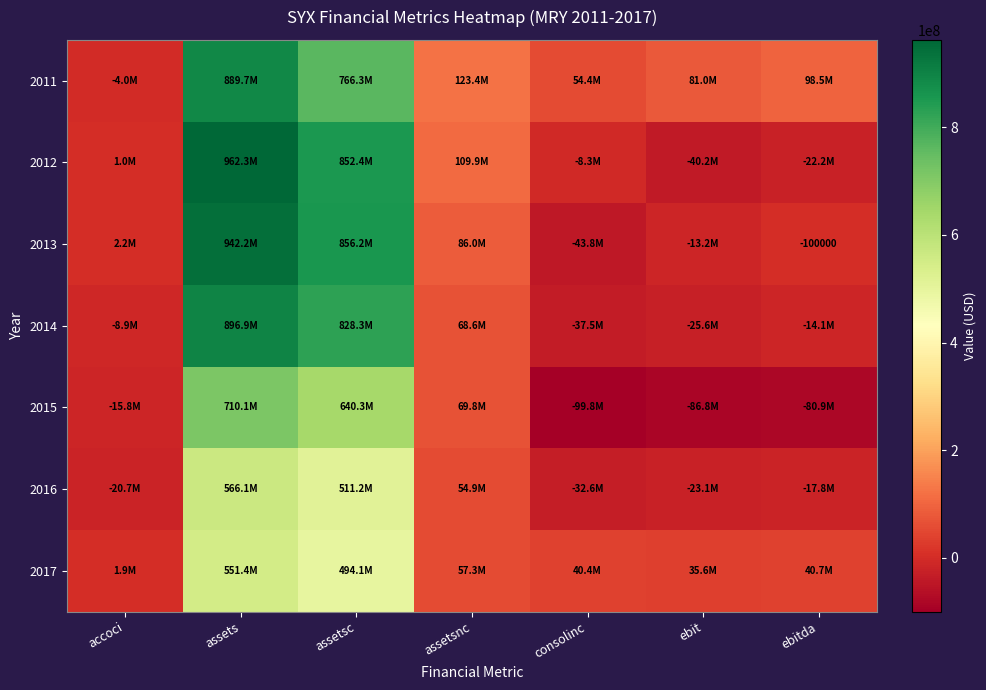

How many data points does each series have?

7